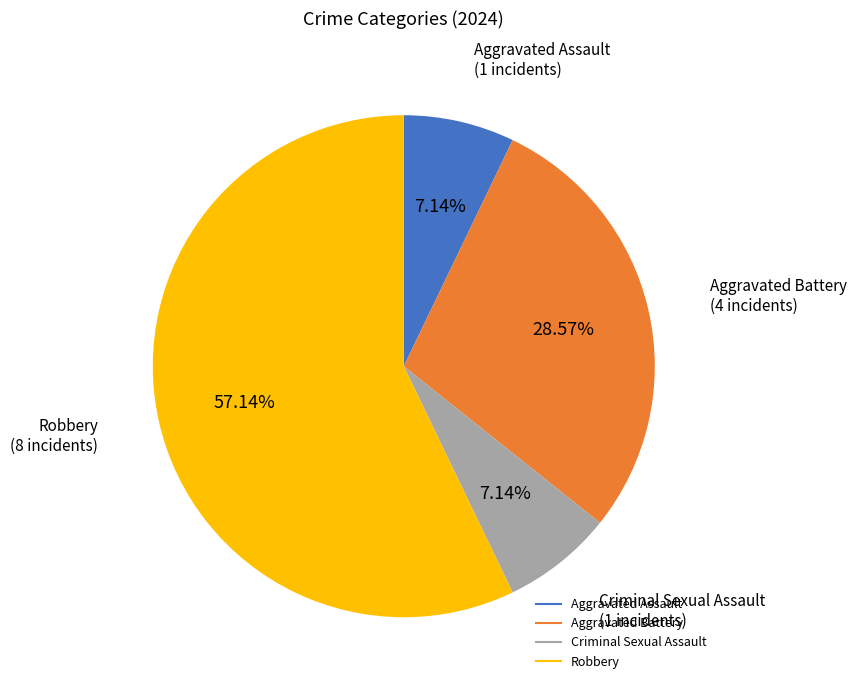

Is there any slice that represents more than half of the pie?

Yes